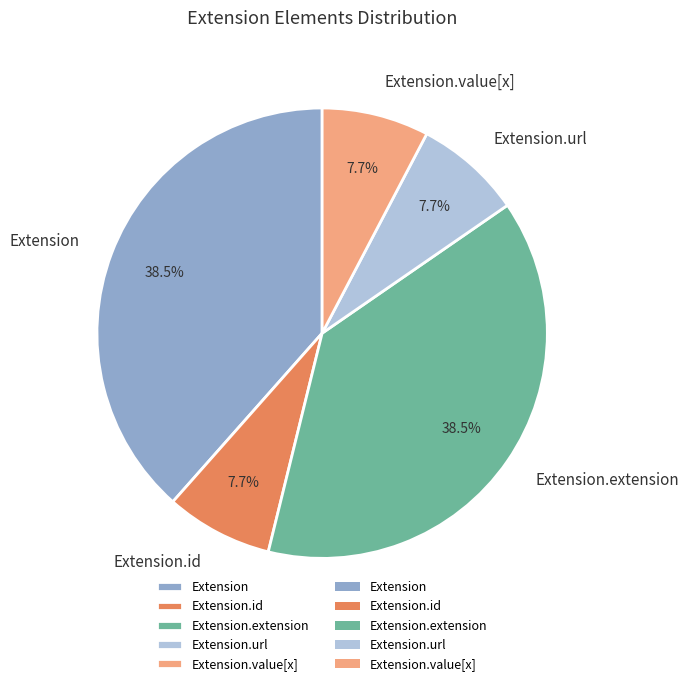

Does Extension represent more than half of the total?

No